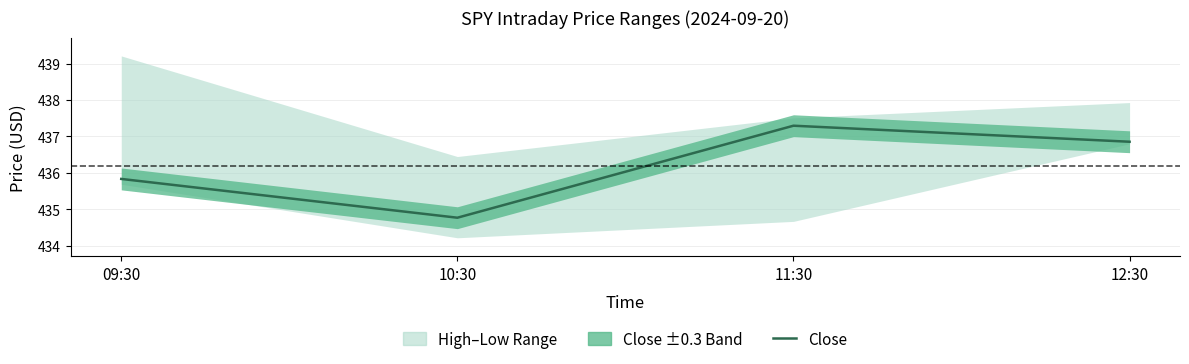

What is the difference between the values at 10:30 and 11:30?

2.5